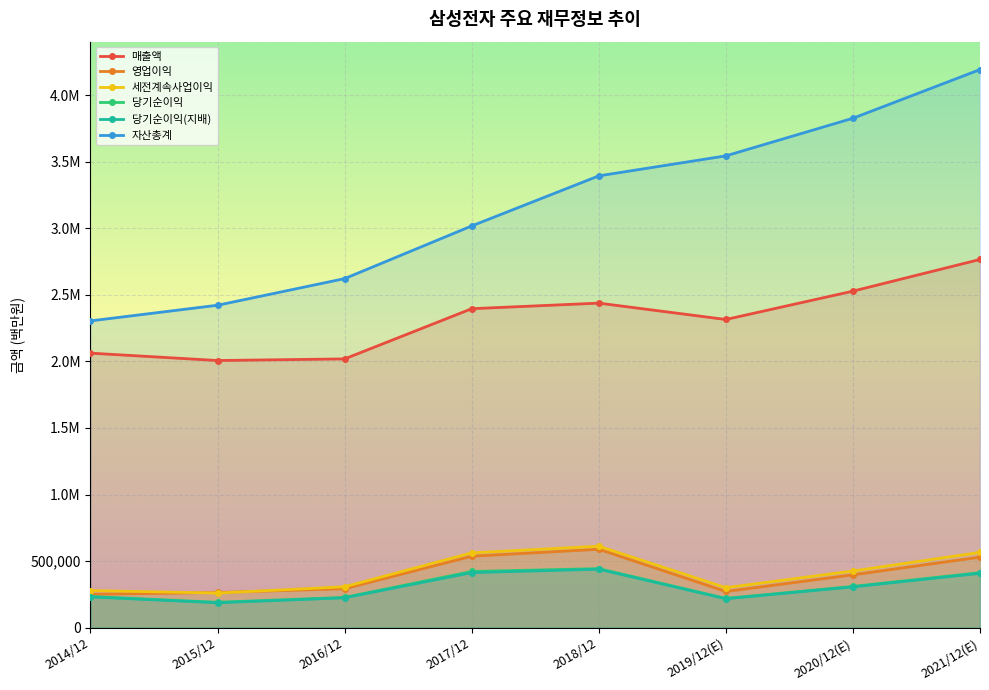

Reading left to right, what are all the values shown in this chart?

매출액: 2014/12=2062060	2015/12=2006535	2016/12=2018667	2017/12=2395754	2018/12=2437714	2019/12(E)=2314725	2020/12(E)=2527738	2021/12(E)=2765706
영업이익: 2014/12=250251	2015/12=264134	2016/12=292407	2017/12=536450	2018/12=588867	2019/12(E)=271526	2020/12(E)=396877	2021/12(E)=529840
세전계속사업이익: 2014/12=278750	2015/12=259610	2016/12=307137	2017/12=561960	2018/12=611600	2019/12(E)=300100	2020/12(E)=425472	2021/12(E)=565159
당기순이익: 2014/12=233944	2015/12=190601	2016/12=227261	2017/12=421867	2018/12=443449	2019/12(E)=219616	2020/12(E)=309790	2021/12(E)=413080
당기순이익(지배): 2014/12=230825	2015/12=186946	2016/12=224157	2017/12=413446	2018/12=438909	2019/12(E)=217026	2020/12(E)=306028	2021/12(E)=408159
자산총계: 2014/12=2304230	2015/12=2421795	2016/12=2621743	2017/12=3017521	2018/12=3393572	2019/12(E)=3543848	2020/12(E)=3826390	2021/12(E)=4192070